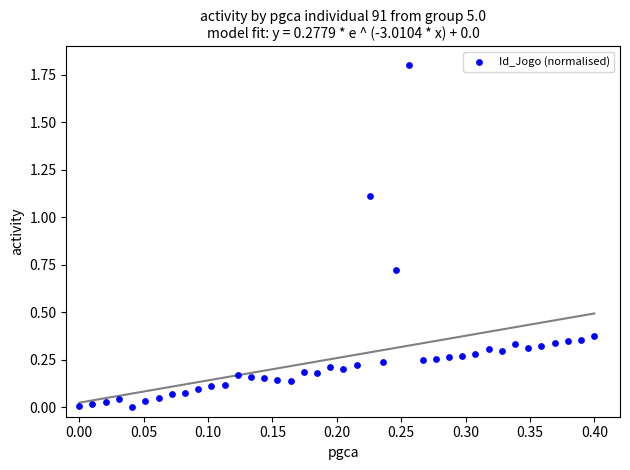

What is the range of Y values (max minus min)?

1.8